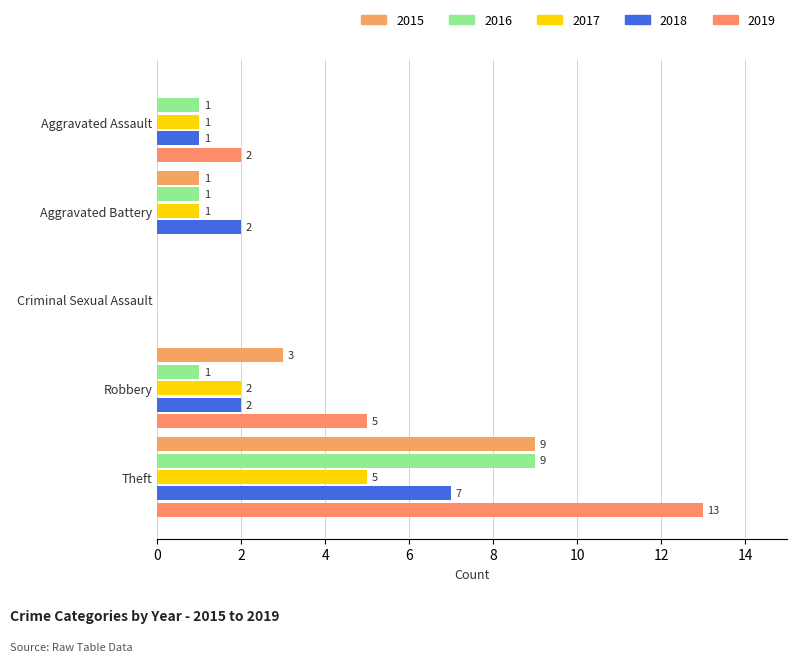

How many categories are shown in the chart?

5